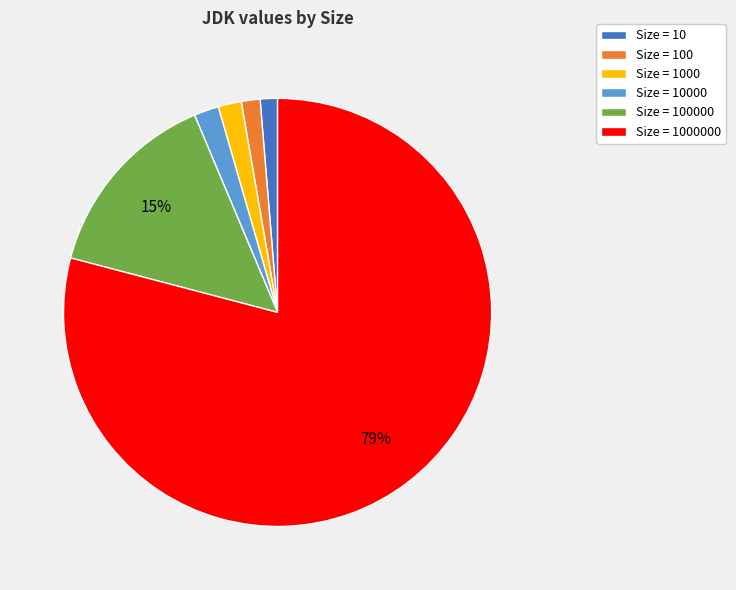

What is the largest slice in the pie chart?

Size = 1000000